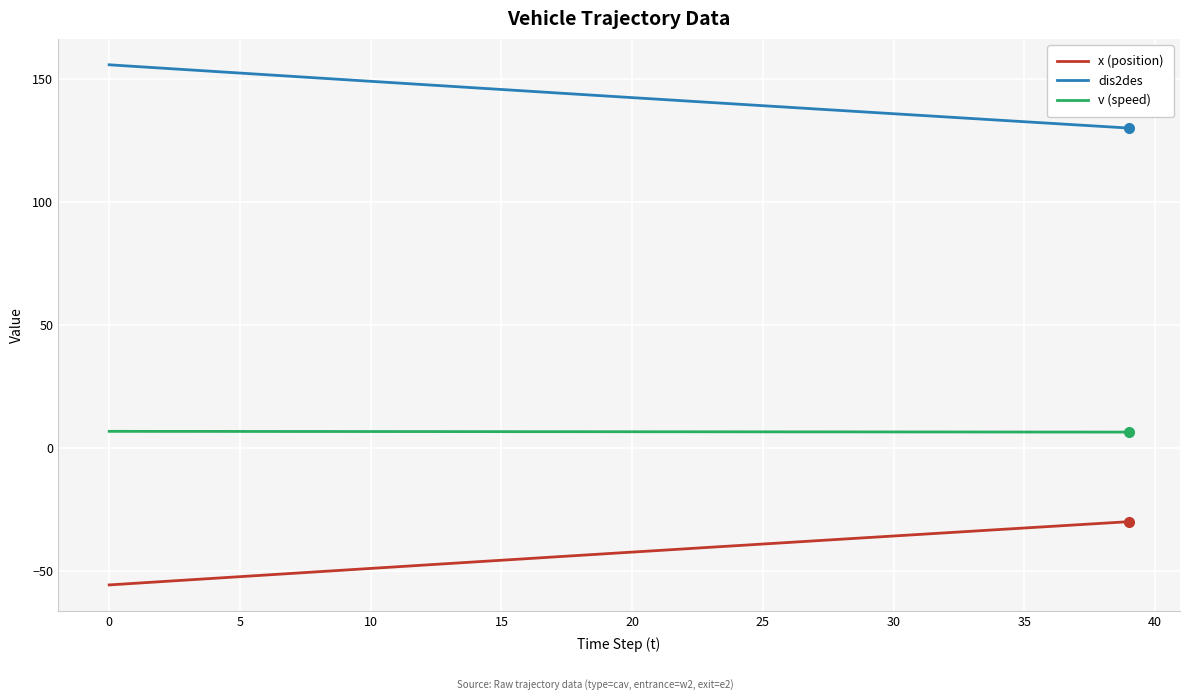

True or false: x (position) and dis2des intersect in this chart.

False